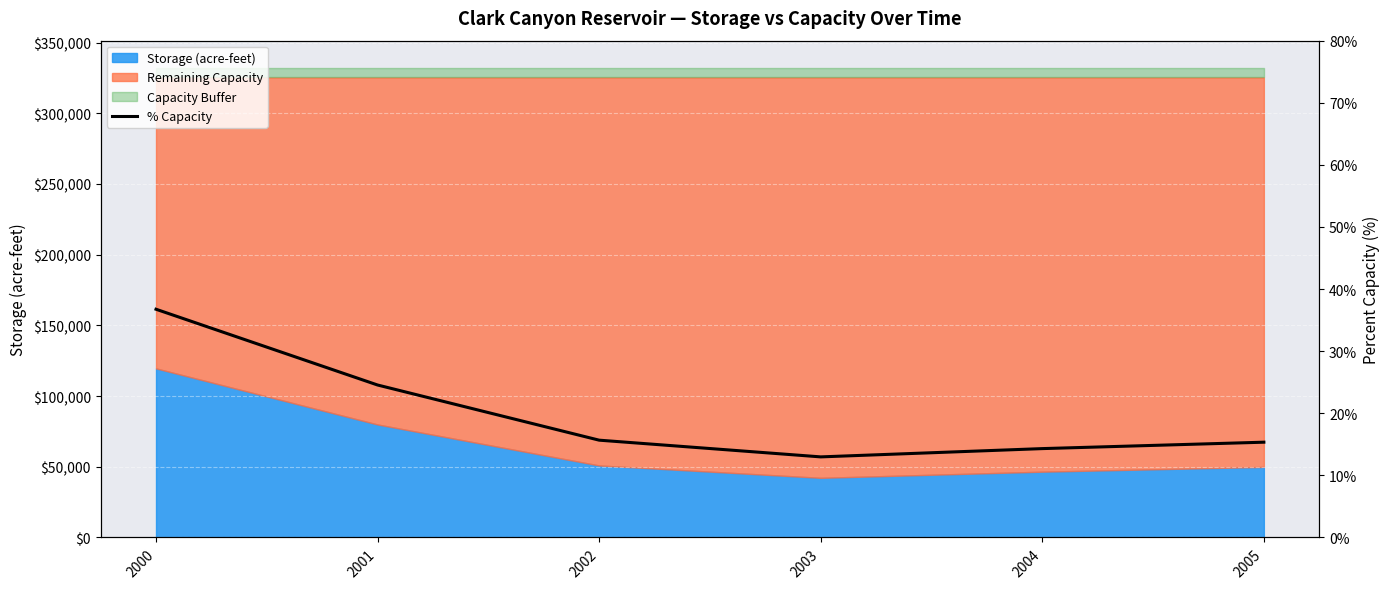

Reading right to left, list all the values displayed in this chart.

15.3	14.3	13.0	15.7	24.5	36.8